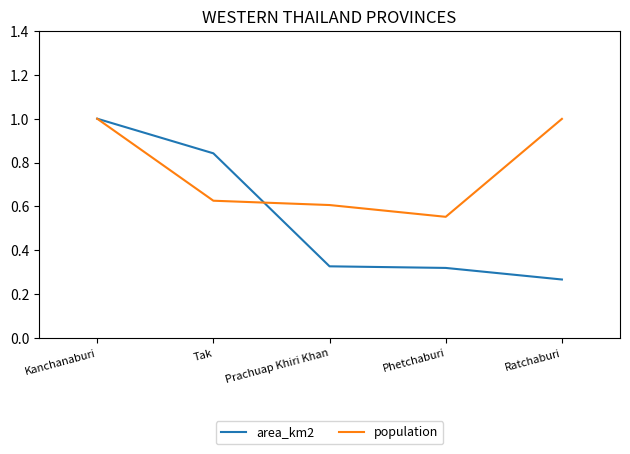

What is the highest value of the population series?

1.0